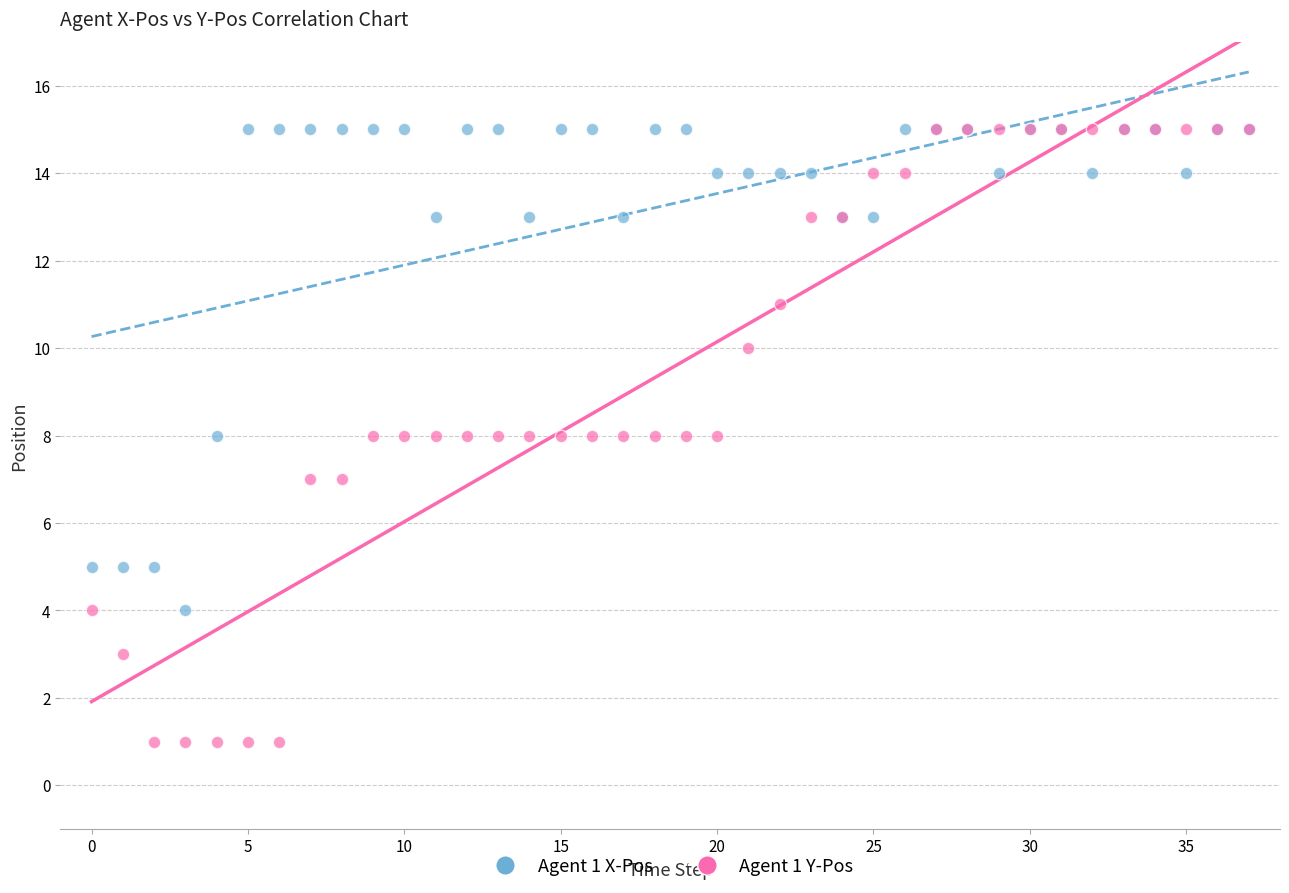

Which series has the widest spread of Y values?

Agent 1 Y-Pos